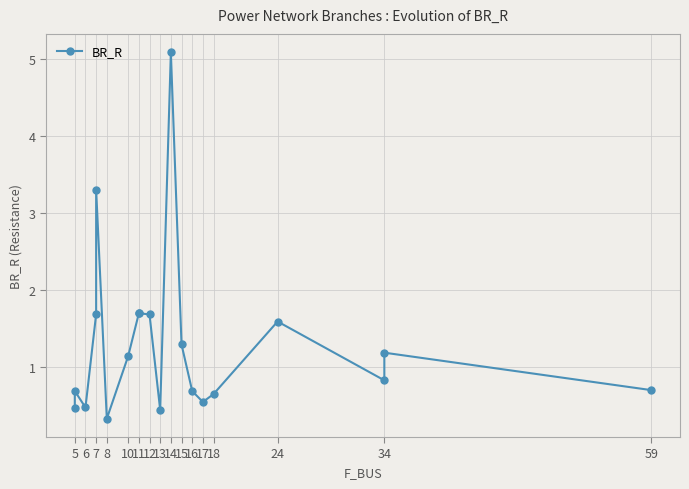

What is the difference between the maximum and second lowest values?

4.6